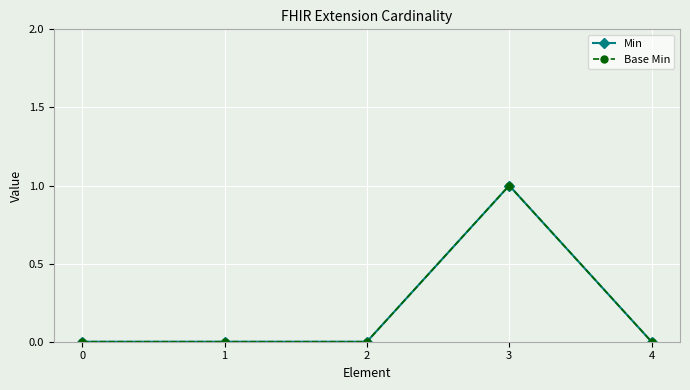

Does the chart have visible grid lines?

Yes